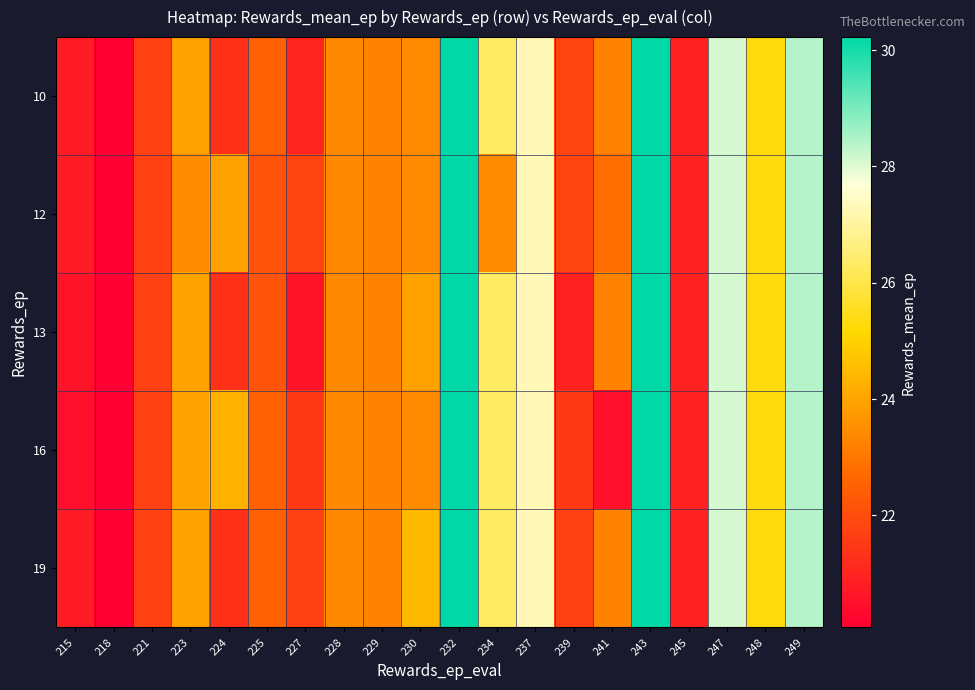

Reading left to right, what are all the values shown in this chart?

10: 215=20.8	218=20.1	221=21.7	223=24.0	224=21.3	225=22.5	227=21.0	228=23.4	229=23.2	230=23.4	232=30.2	234=26.3	237=27.3	239=21.8	241=23.2	243=30.2	245=20.9	247=28.1	248=25.3	249=28.4
12: 215=20.8	218=20.1	221=21.7	223=23.4	224=24.0	225=22.1	227=21.8	228=23.4	229=23.2	230=23.4	232=30.2	234=23.4	237=27.3	239=21.8	241=22.8	243=30.2	245=20.9	247=28.1	248=25.3	249=28.4
13: 215=20.6	218=20.1	221=21.7	223=24.0	224=21.3	225=22.1	227=20.6	228=23.4	229=23.2	230=24.0	232=30.2	234=26.3	237=27.3	239=20.9	241=23.2	243=30.2	245=20.9	247=28.1	248=25.3	249=28.4
16: 215=20.5	218=20.1	221=21.7	223=24.0	224=24.3	225=22.5	227=21.5	228=23.4	229=23.2	230=23.4	232=30.2	234=26.3	237=27.3	239=21.5	241=20.5	243=30.2	245=20.9	247=28.1	248=25.3	249=28.4
19: 215=20.8	218=20.1	221=21.7	223=24.0	224=21.3	225=22.5	227=21.7	228=23.4	229=23.2	230=24.5	232=30.2	234=26.3	237=27.3	239=21.7	241=23.2	243=30.2	245=20.9	247=28.1	248=25.3	249=28.4